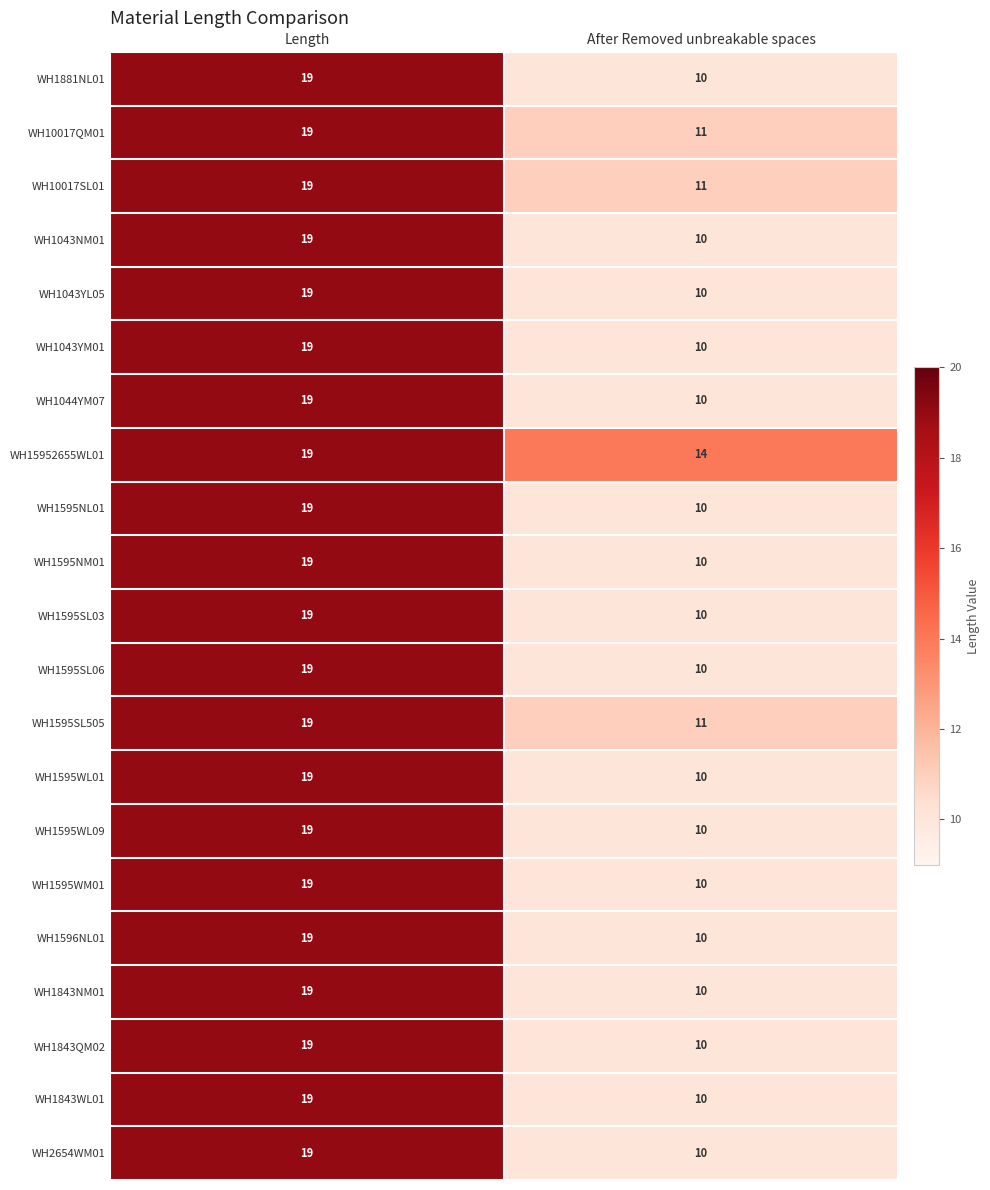

At which label does WH1843WL01 reach its minimum?

After Removed unbreakable spaces